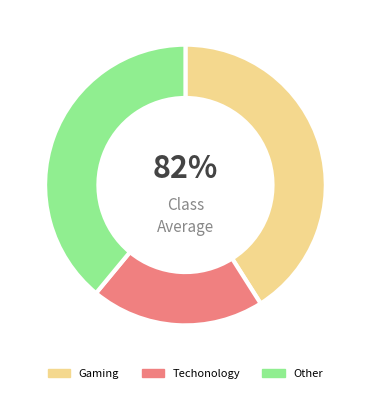

What is the ratio of the value at Techonology to the value at Gaming?

0.5